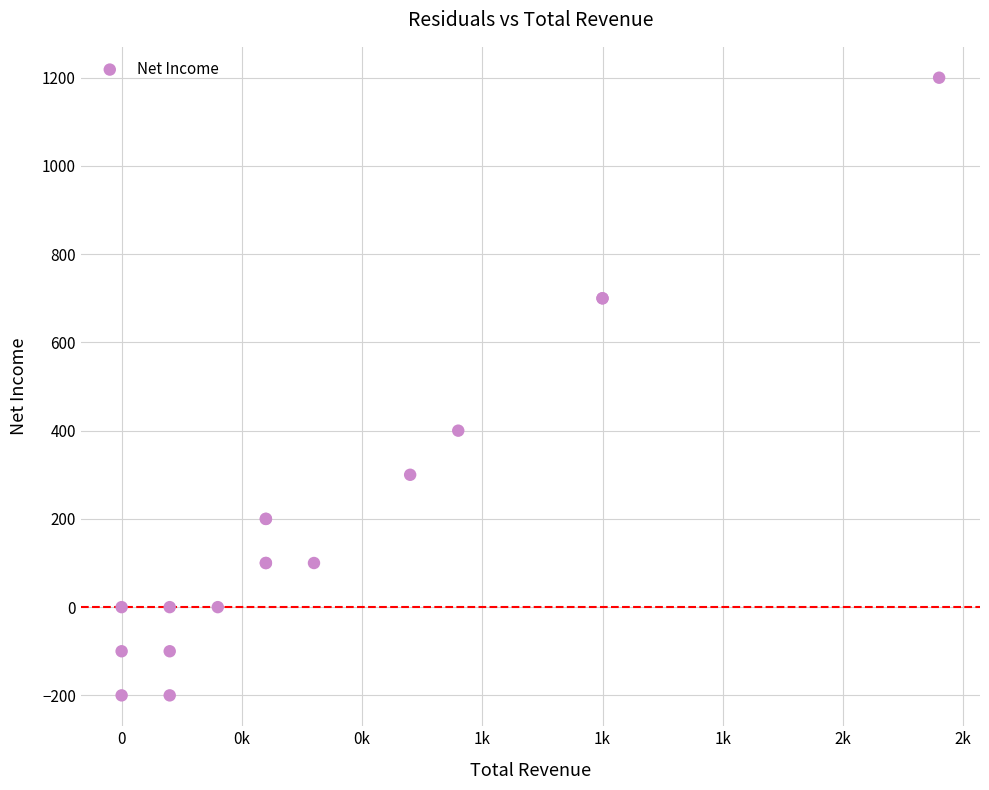

What Y value in the scatter plot is closest to 500?

400